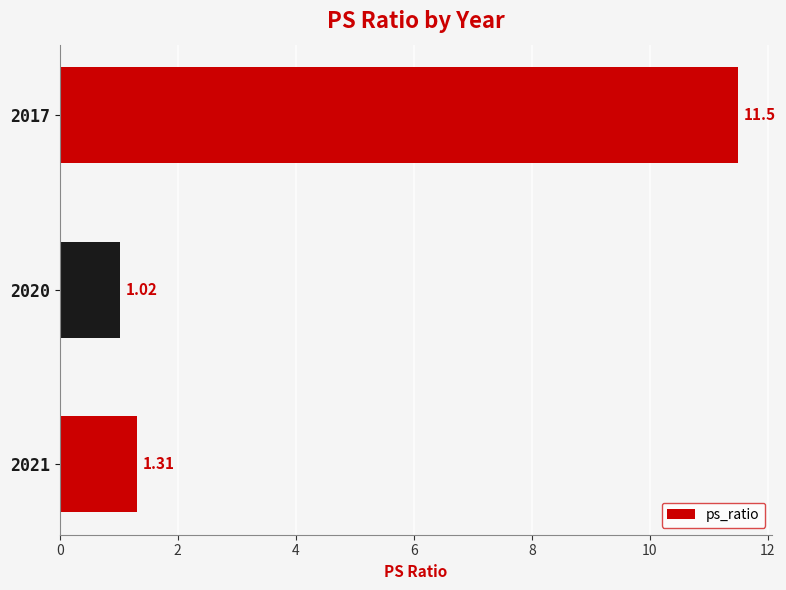

What is the sum of all values?

13.8